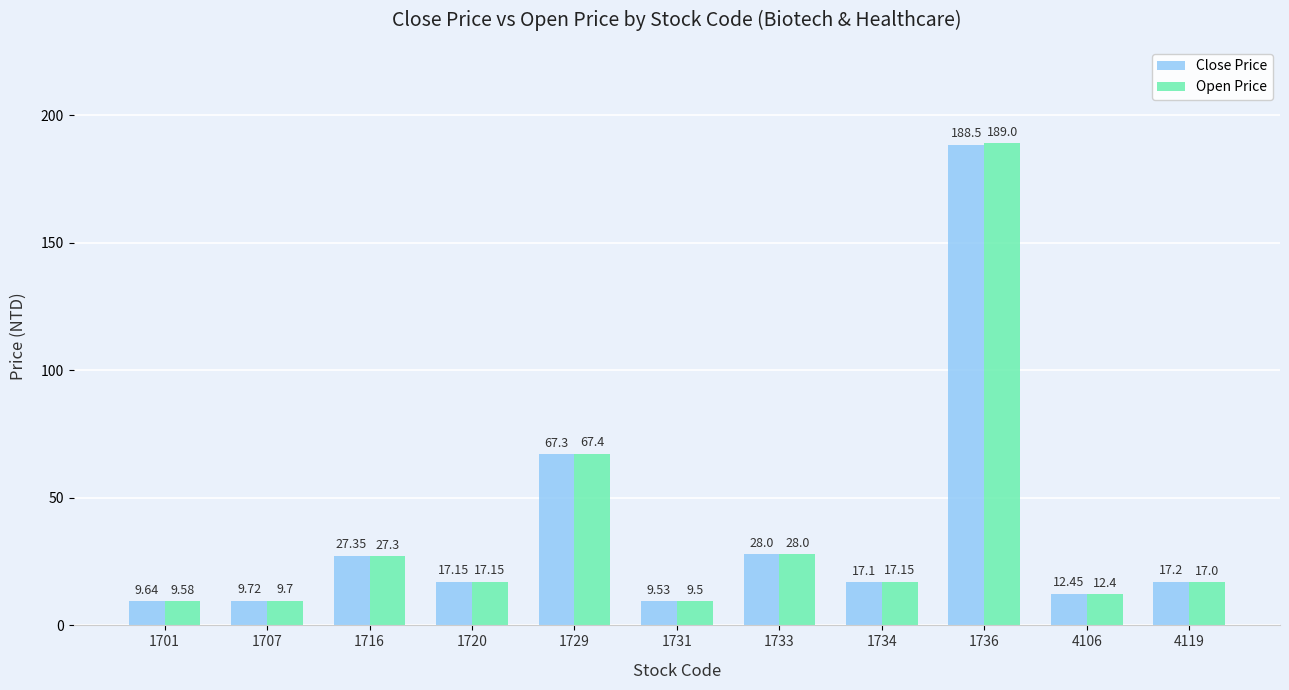

Rank the series by their average value, from highest to lowest.

Open Price, Close Price